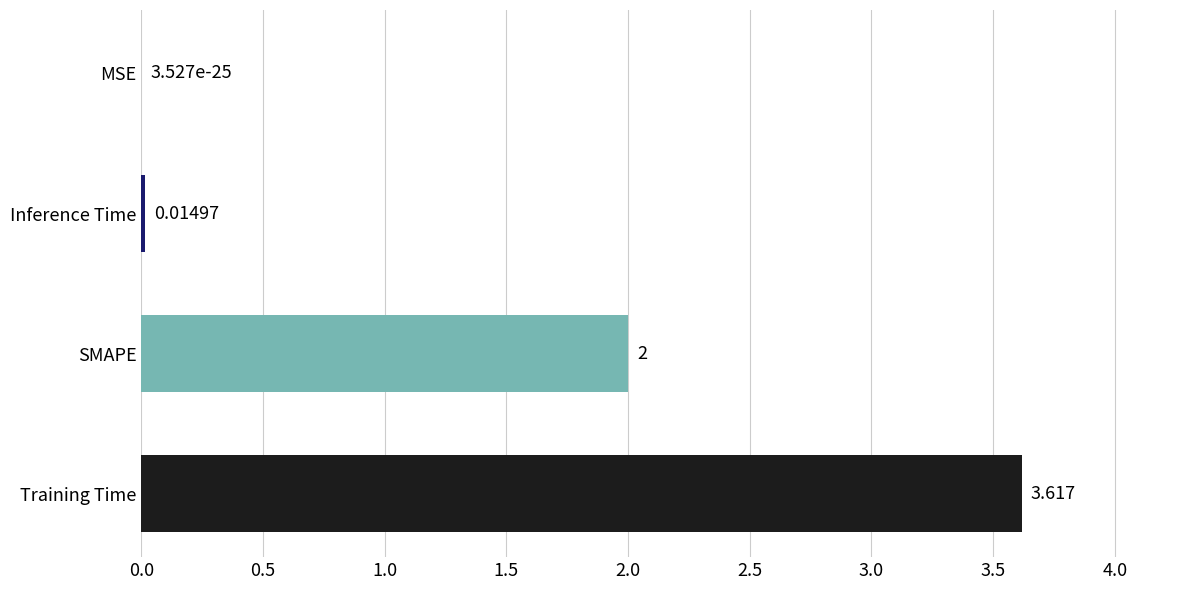

Which has a higher value, Training Time or MSE?

Training Time